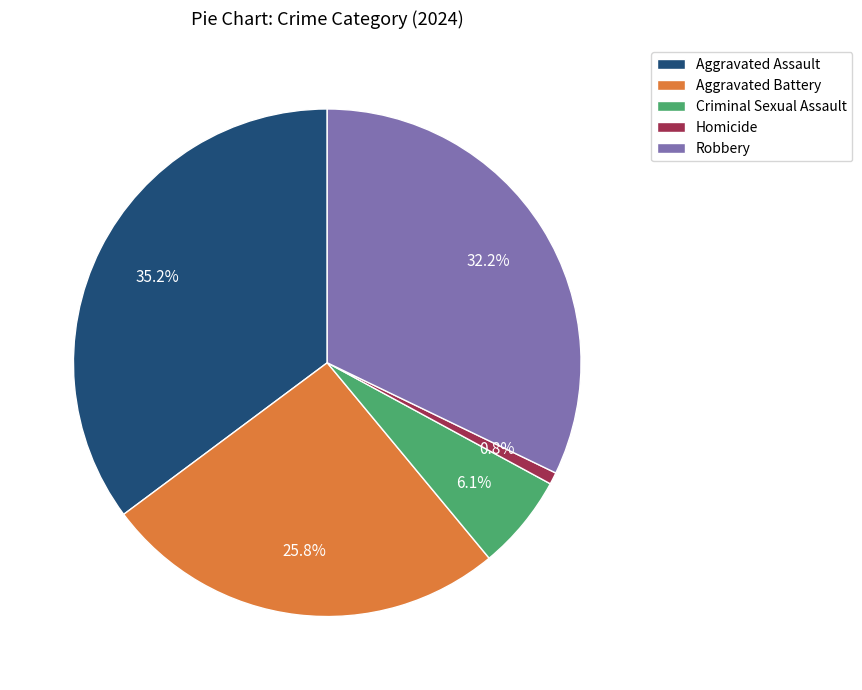

Does Homicide account for over 50% of the chart?

No